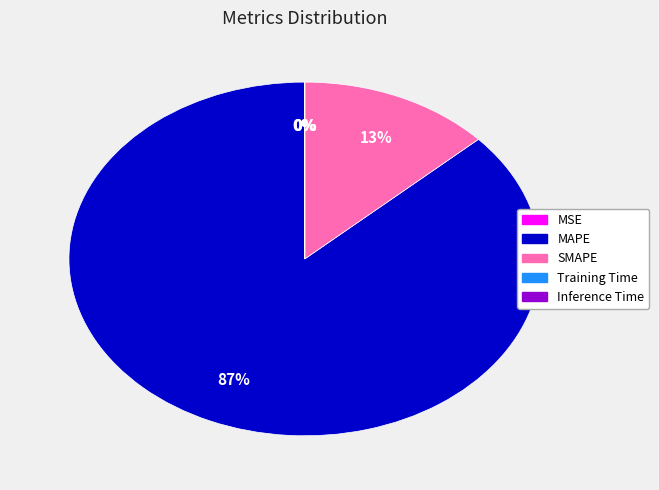

True or false: MAPE accounts for 97% of the total.

False